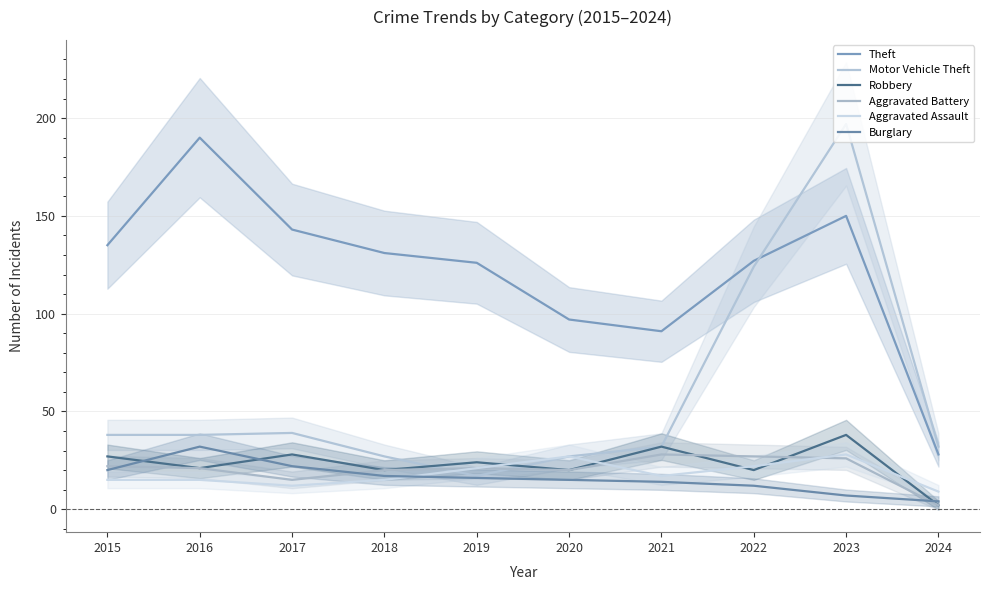

What is the difference between the maximum and minimum values in the Theft series?

162